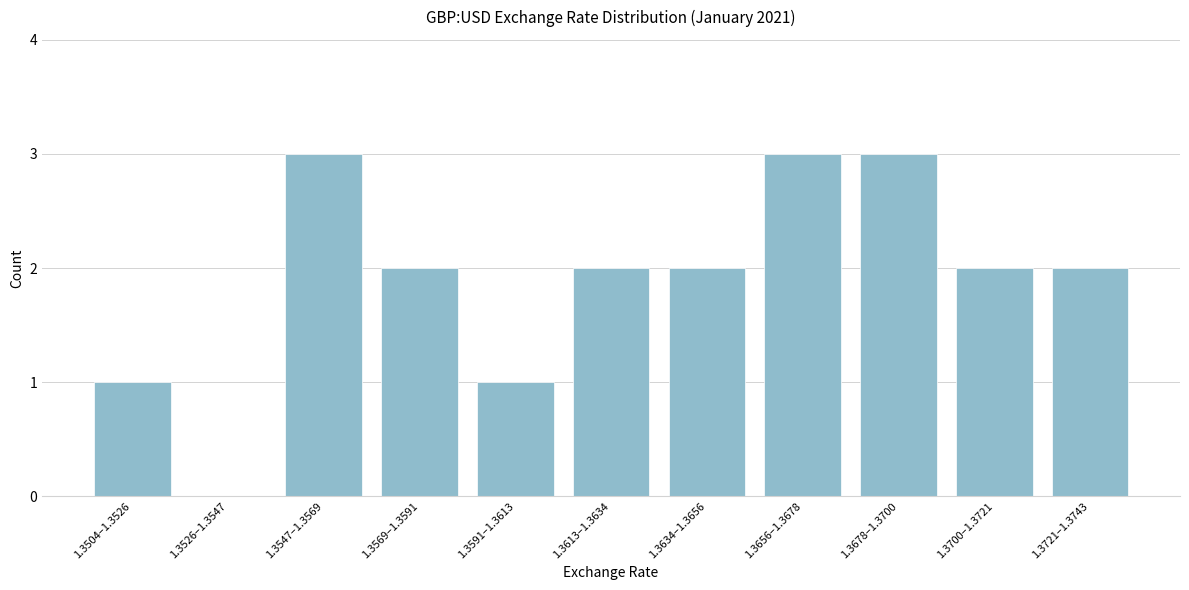

Reading right to left, list all the values displayed in this chart.

1.3721–1.3743=2	1.3700–1.3721=2	1.3678–1.3700=3	1.3656–1.3678=3	1.3634–1.3656=2	1.3613–1.3634=2	1.3591–1.3613=1	1.3569–1.3591=2	1.3547–1.3569=3	1.3526–1.3547=0	1.3504–1.3526=1